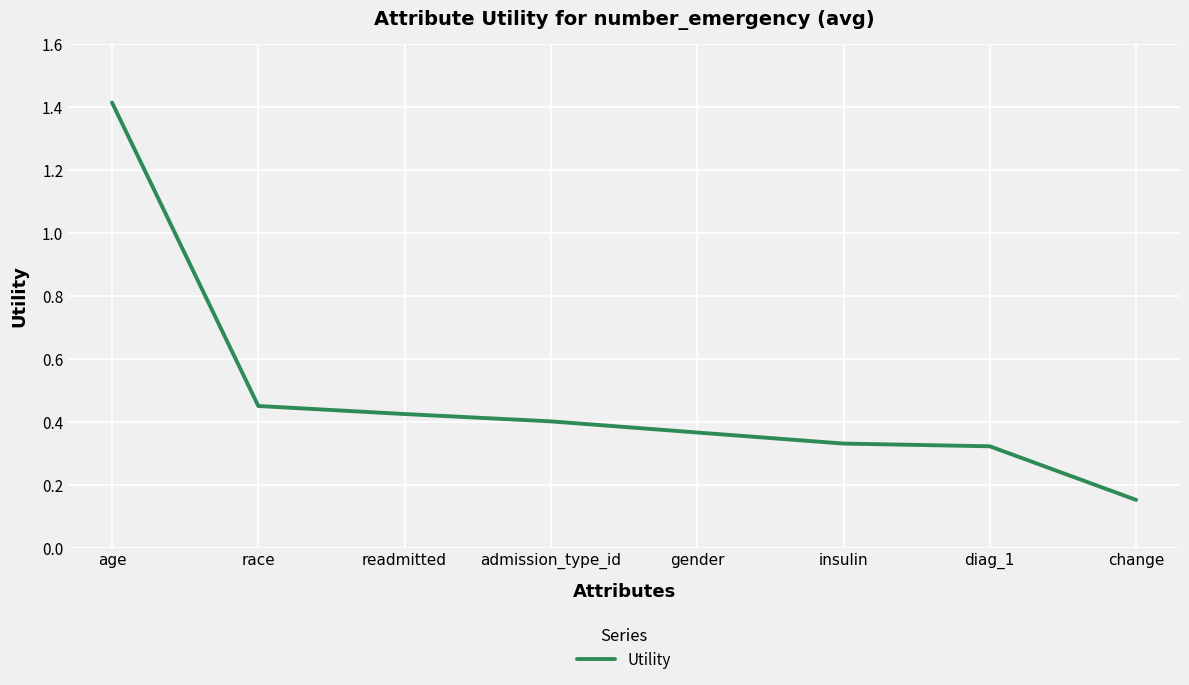

True or false: the data shows 0.4 at admission_type_id.

True